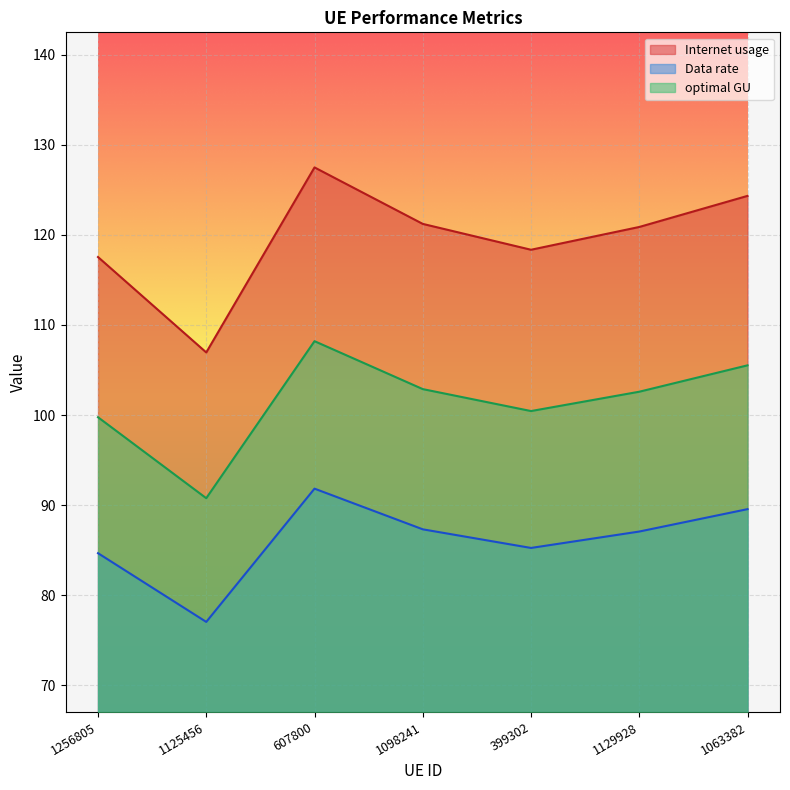

Is the value of Data rate at 1098241 greater than the value of optimal GU at 1129928?

No